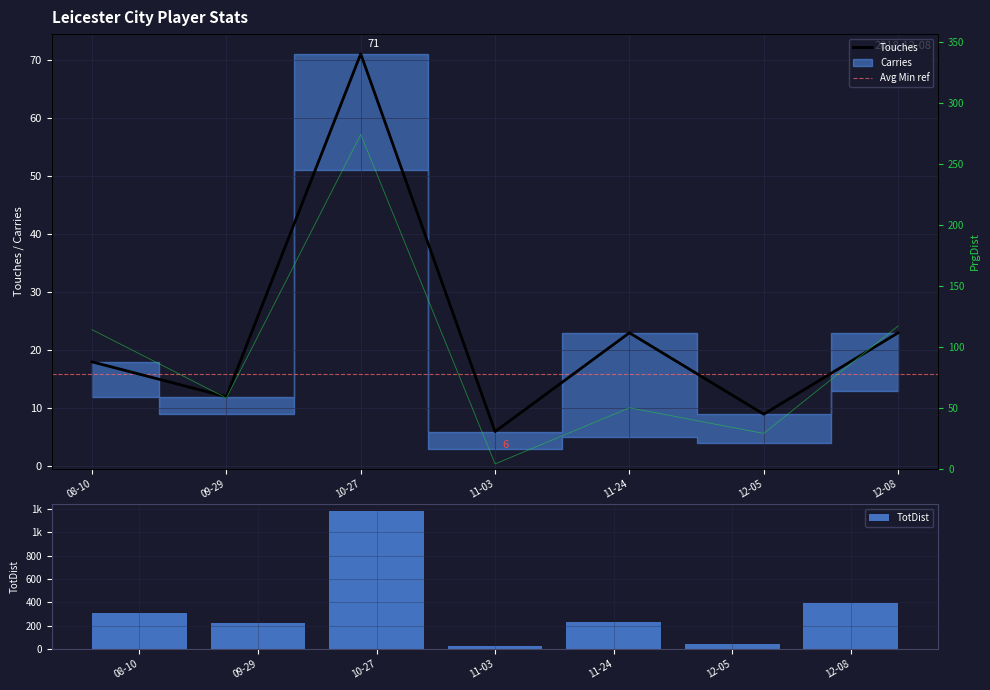

How many categories are shown in the chart?

7